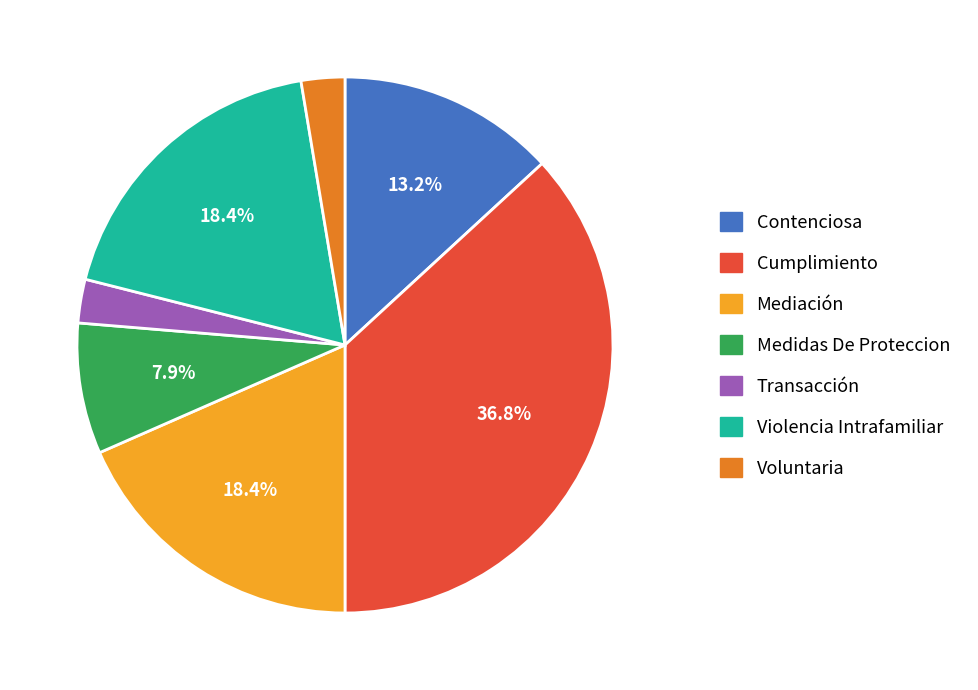

To the nearest percent, what portion does Voluntaria represent?

3%